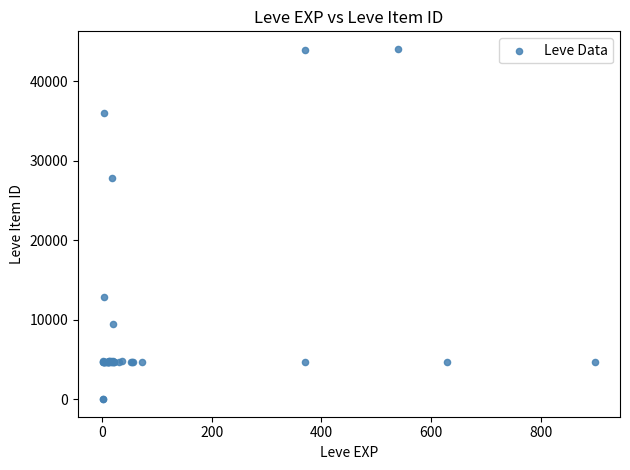

What Y value in the scatter plot is closest to 22048?

27884